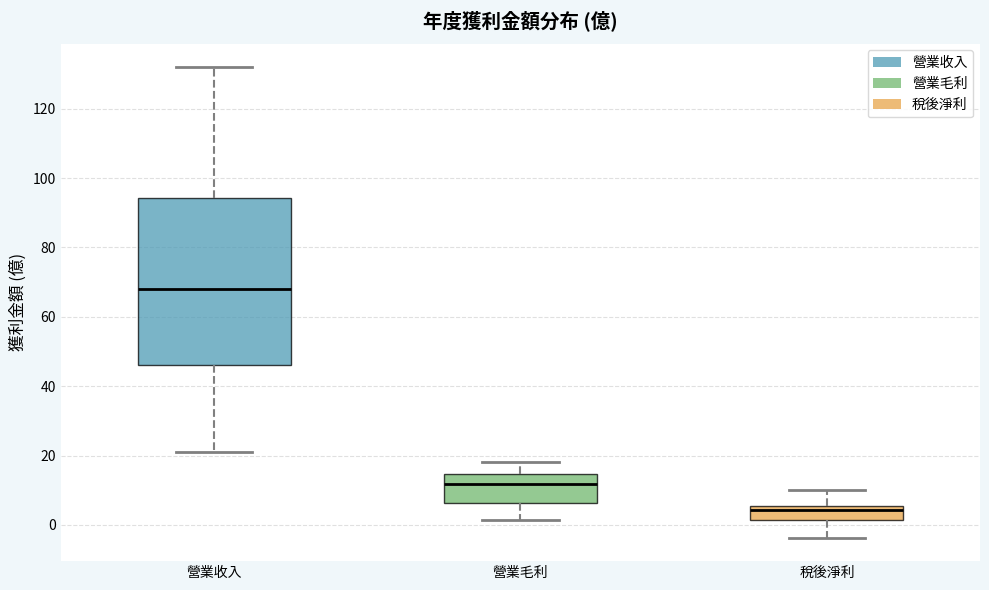

Where is the upper edge of the box for 營業毛利 on the y-axis? The values are not printed on the chart, so give them approximately, as read against the axis.

14